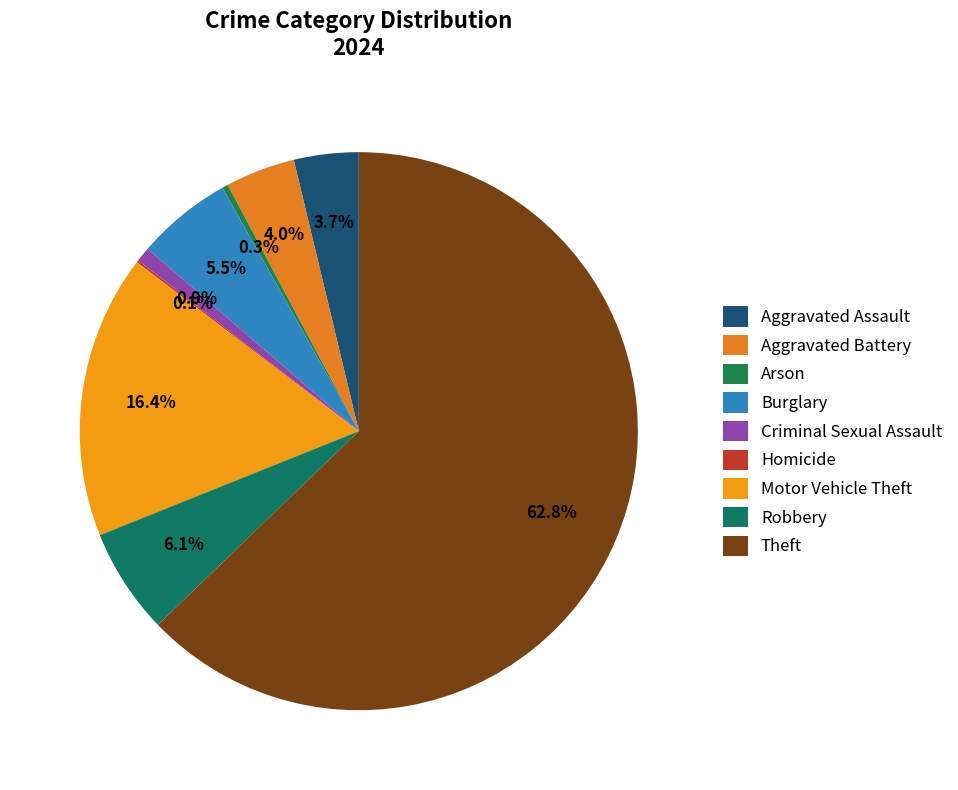

To the nearest percent, what is the difference between the largest and smallest slice percentages?

63%